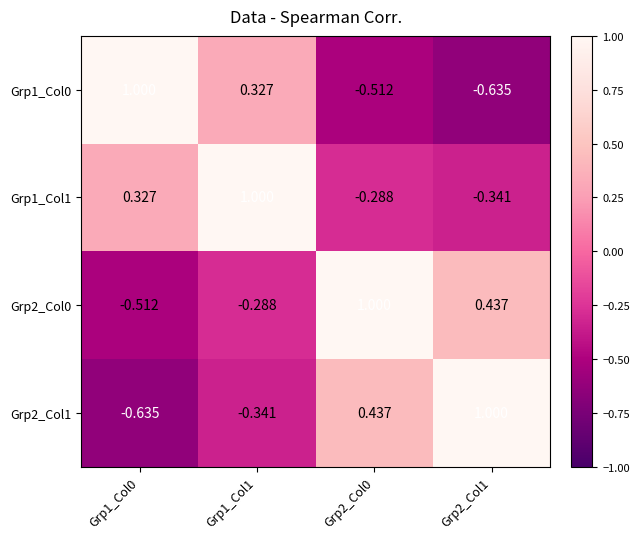

What is the maximum value shown in the chart?

1.0